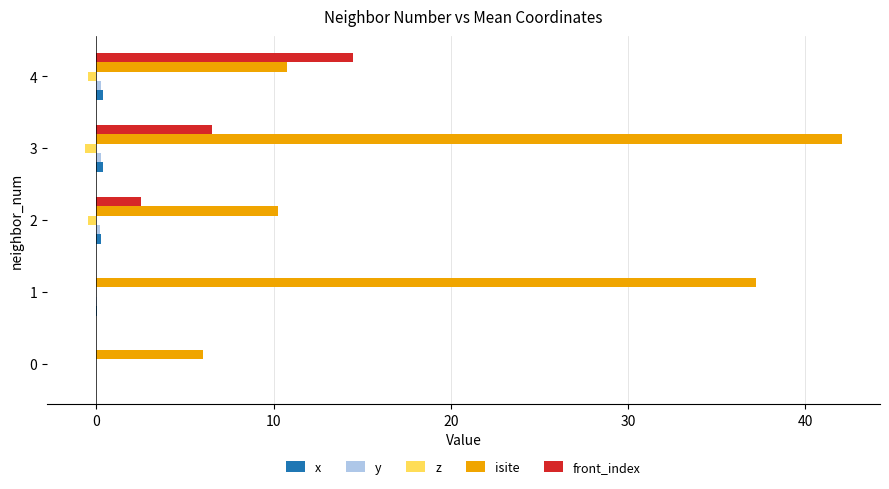

The isite series shows 37.2 at 1. True or false?

True